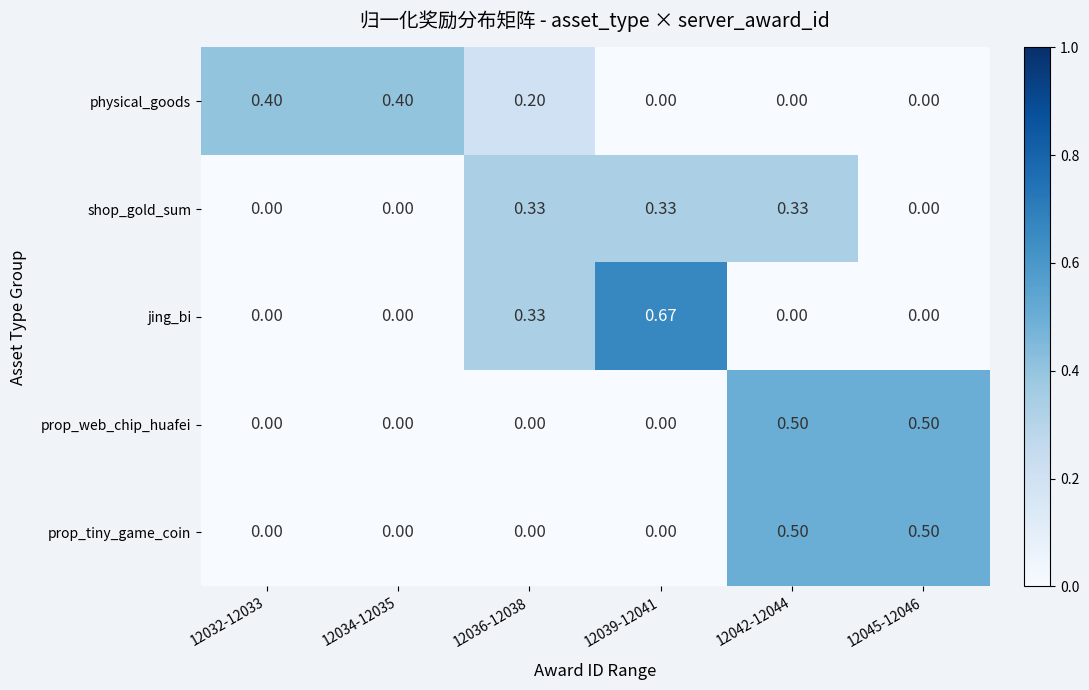

Is the value of prop_web_chip_huafei at 12036-12038 greater than the value of shop_gold_sum at 12039-12041?

No